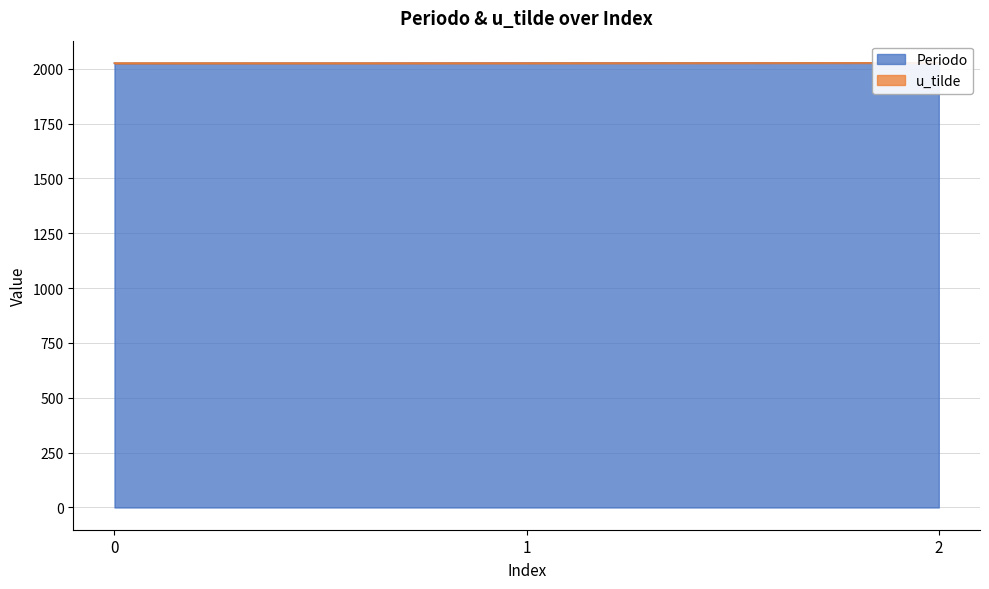

Does the chart have visible grid lines?

Yes